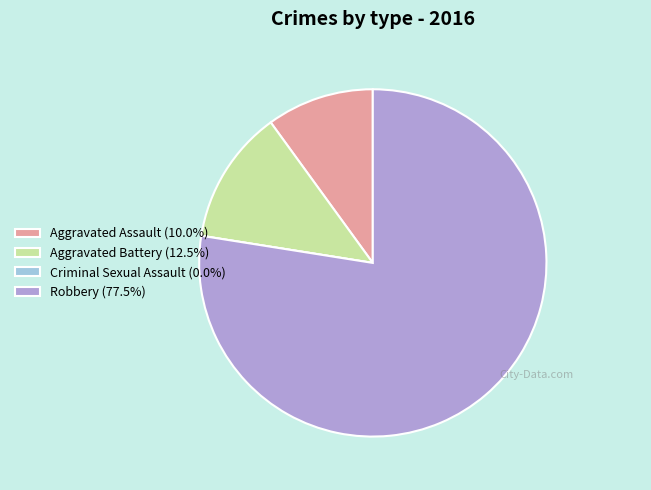

Combined, do Aggravated Battery (12.5%) and Aggravated Assault (10.0%) account for over 50%?

No